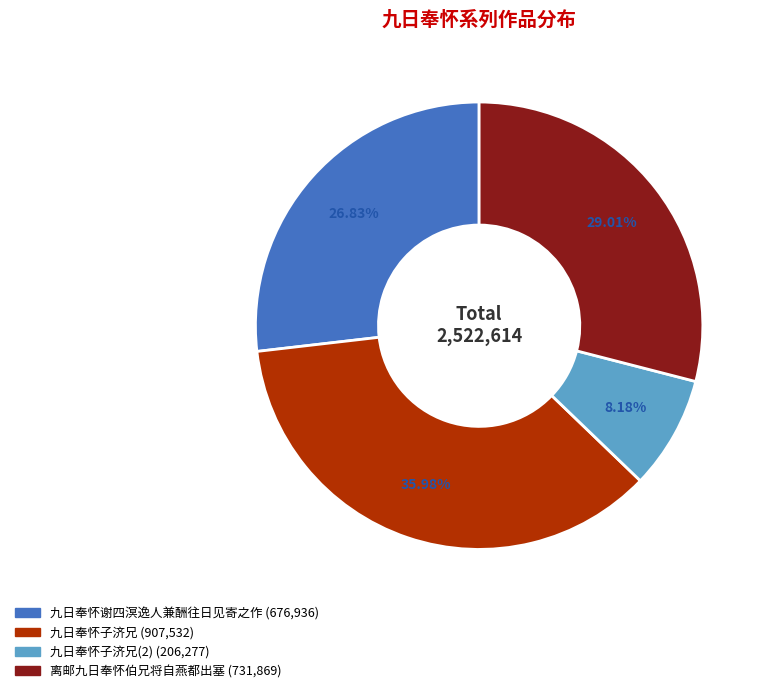

Is there any slice that represents more than half of the pie?

No